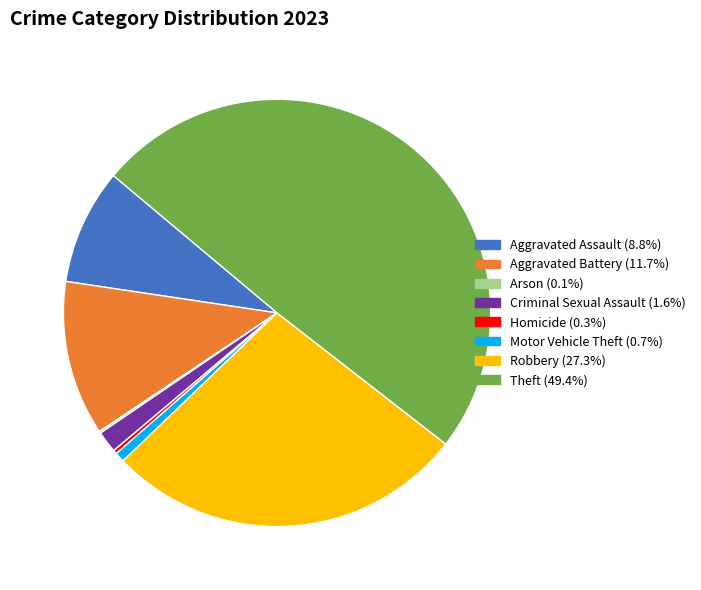

Combined, do Aggravated Battery (11.7%) and Homicide (0.3%) account for over 50%?

No